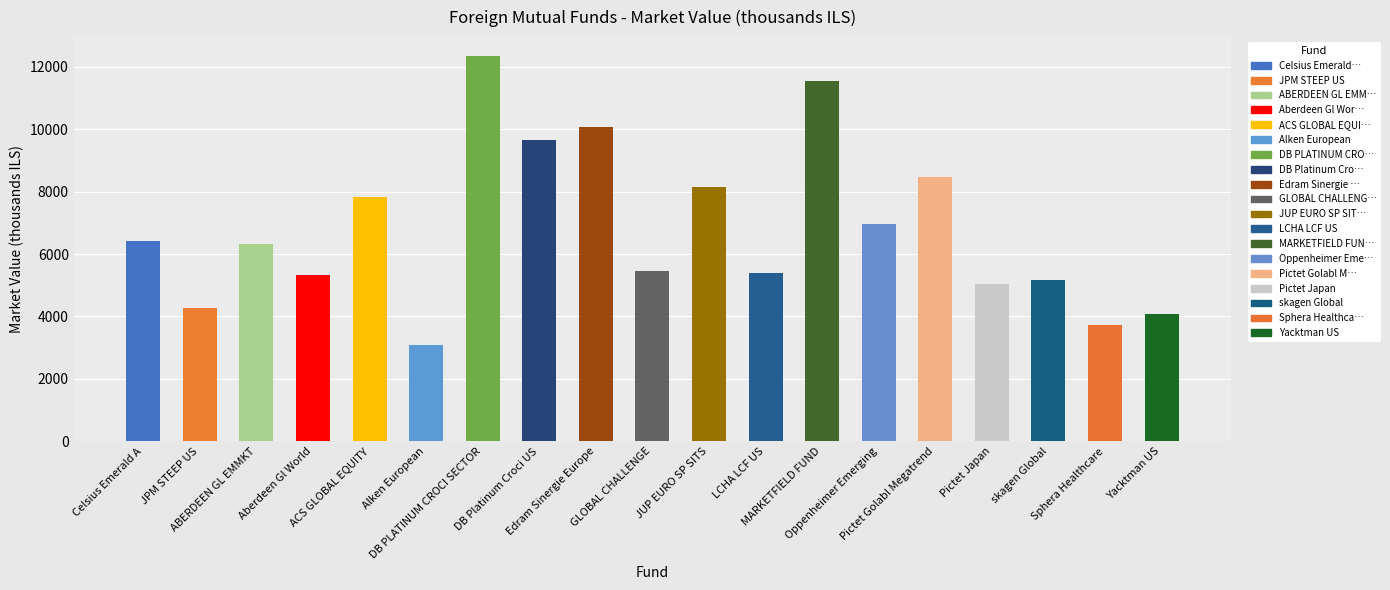

What is the label of the 1st bar from the right?

Yacktman US